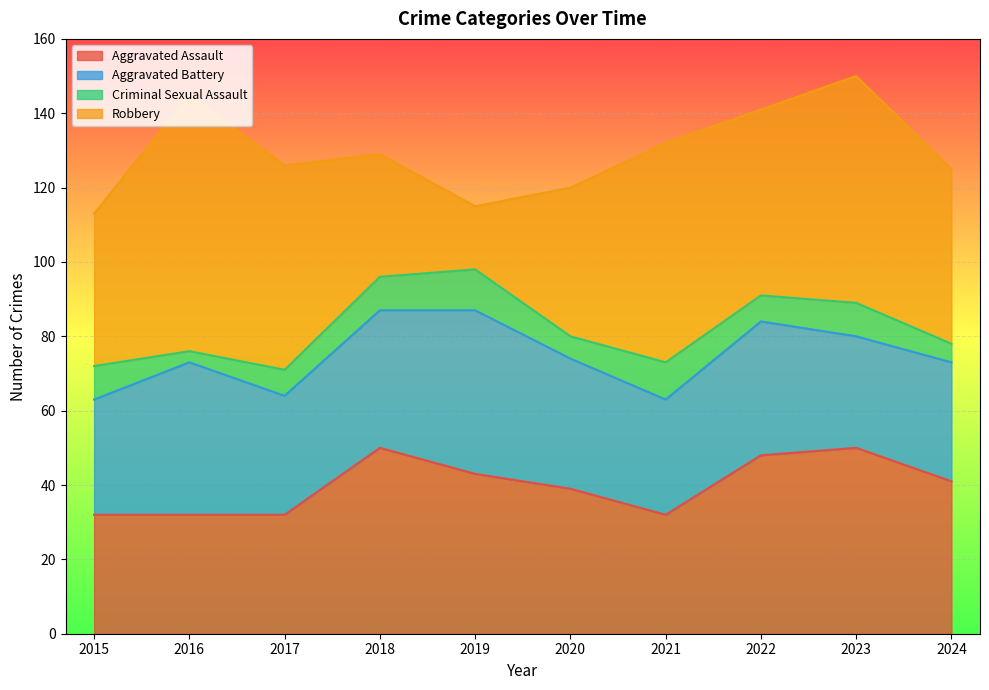

What is the difference between the highest and lowest values at 2016?

66